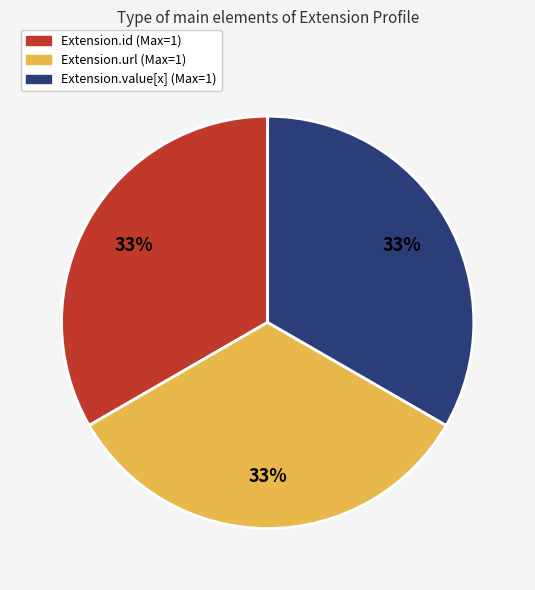

Is the sum of Extension.value[x] and Extension.url greater than half?

Yes